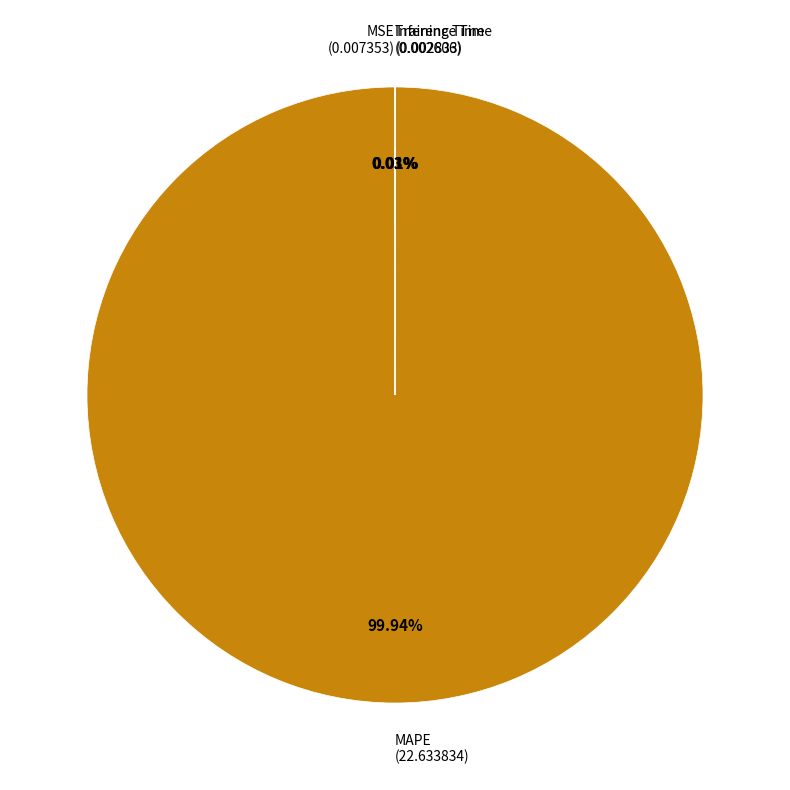

Is there a majority slice in this chart?

Yes